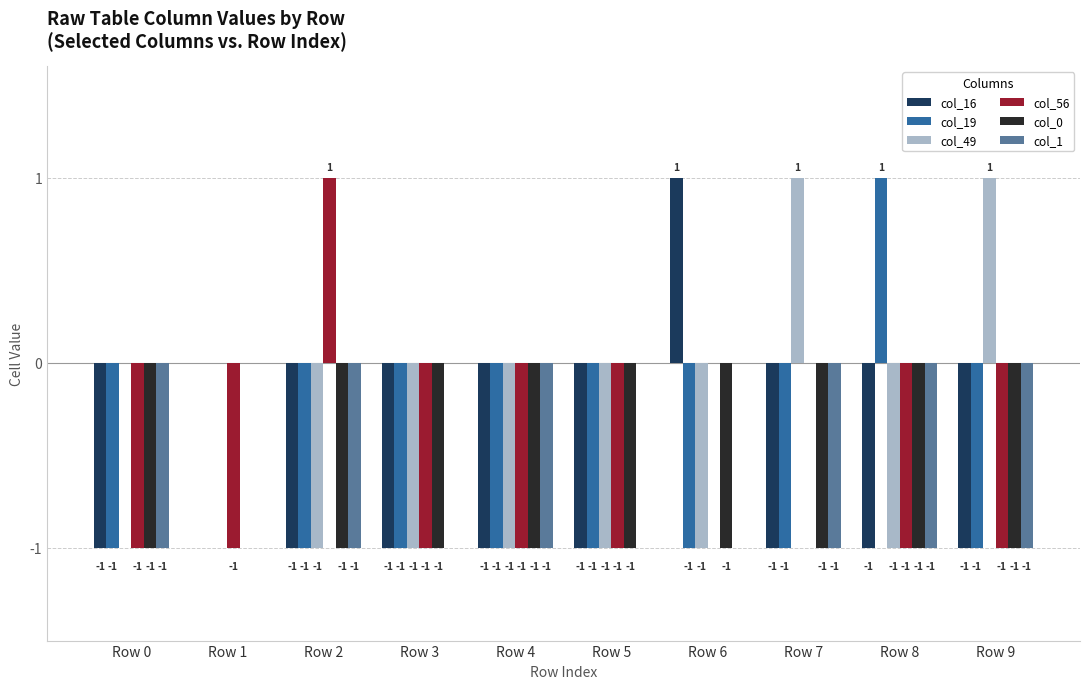

Are the bars horizontal?

No